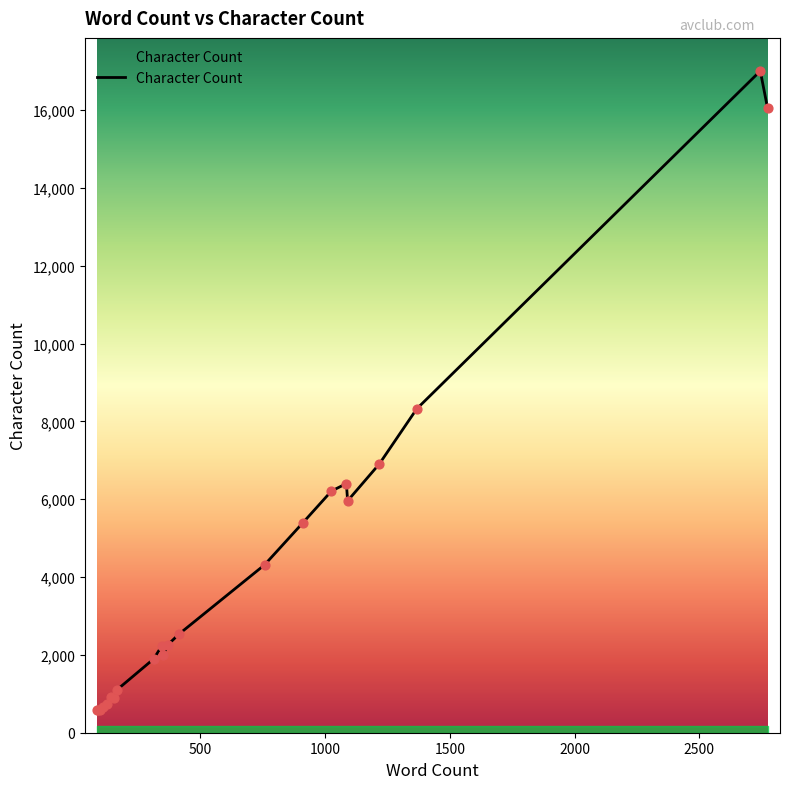

What is the difference between the maximum and minimum values?

16427